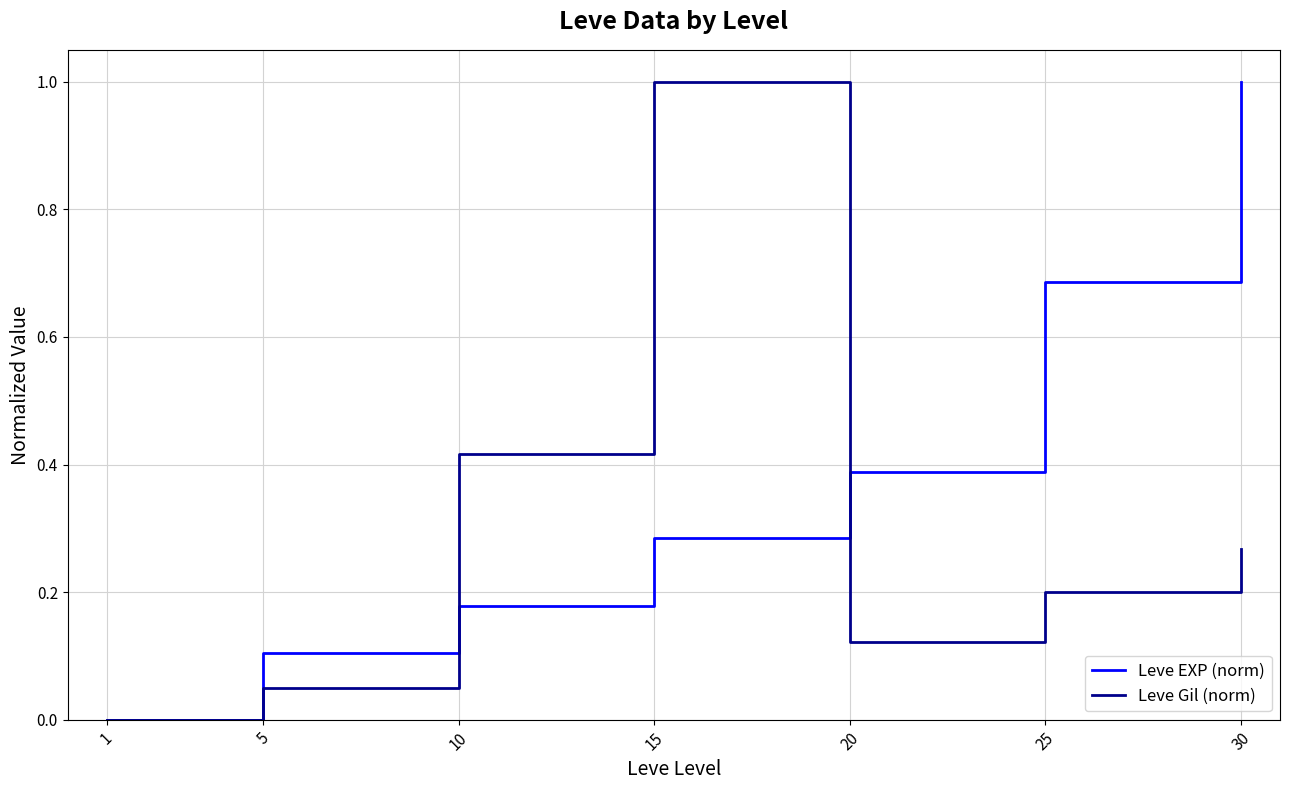

The Leve EXP (norm) series shows 1.2 at 25. True or false?

False